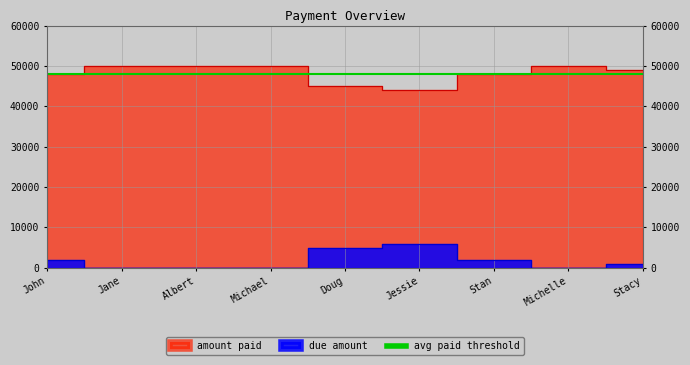

Is it true that amount paid equals 80297 at Michael?

False